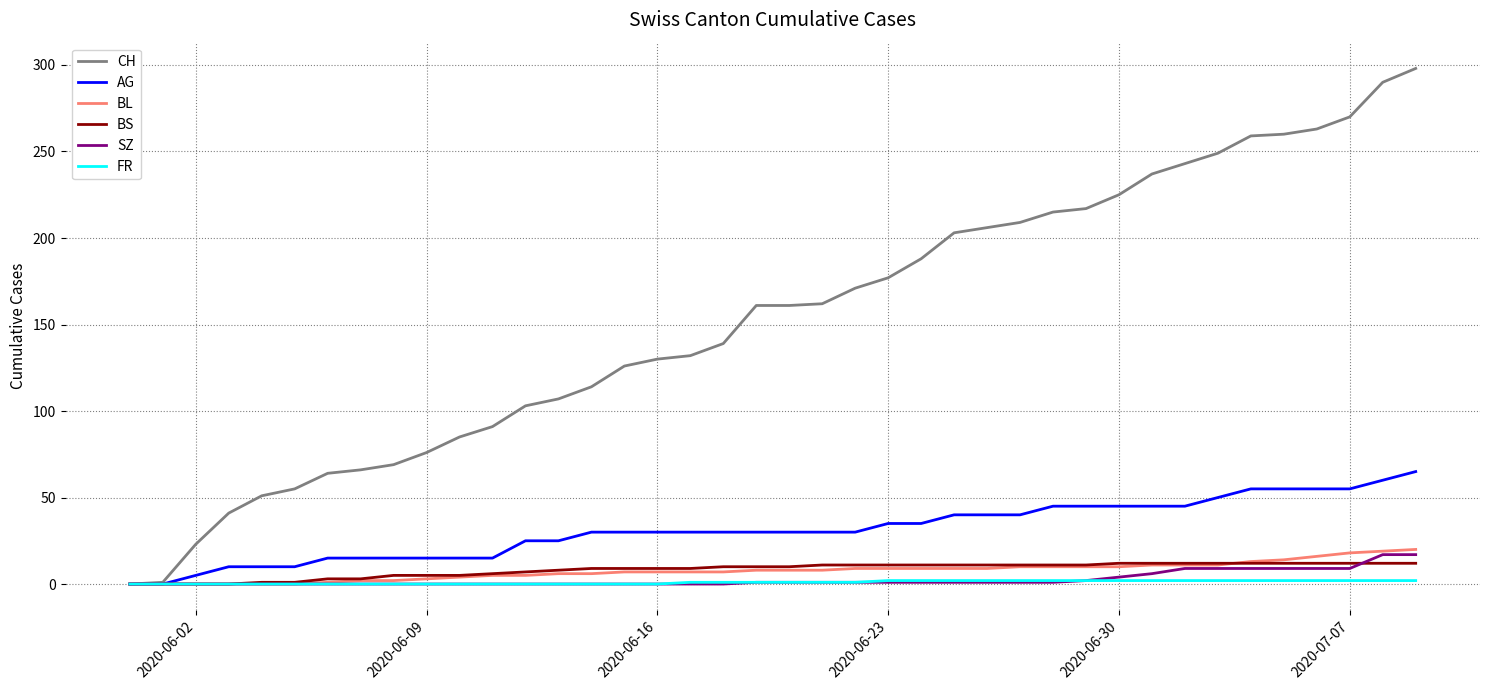

Which series has the largest range (max minus min)?

CH